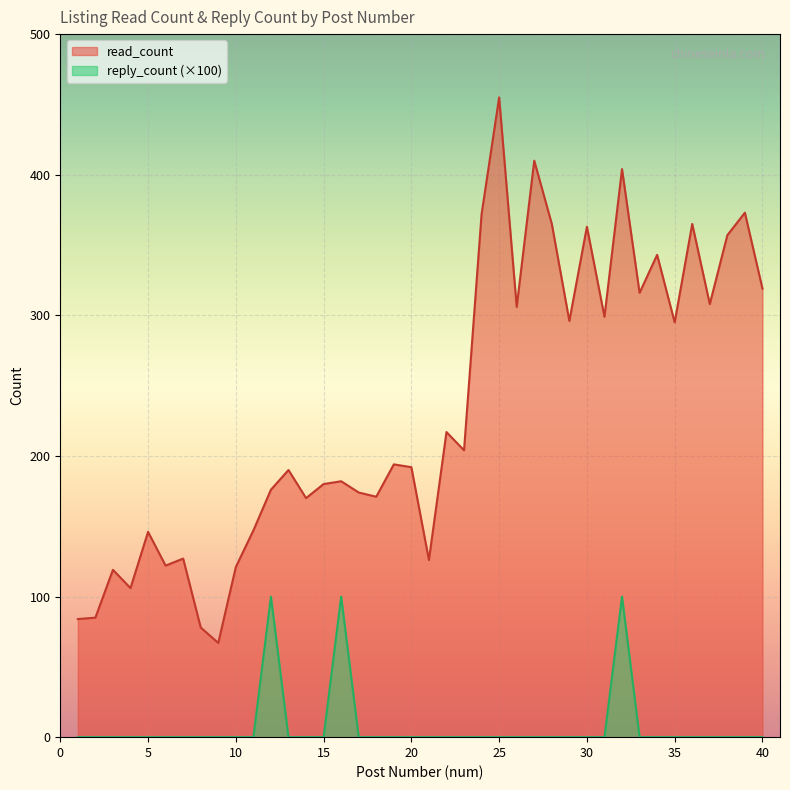

Is the value of reply_count at 40 greater than the value of read_count at 11?

No